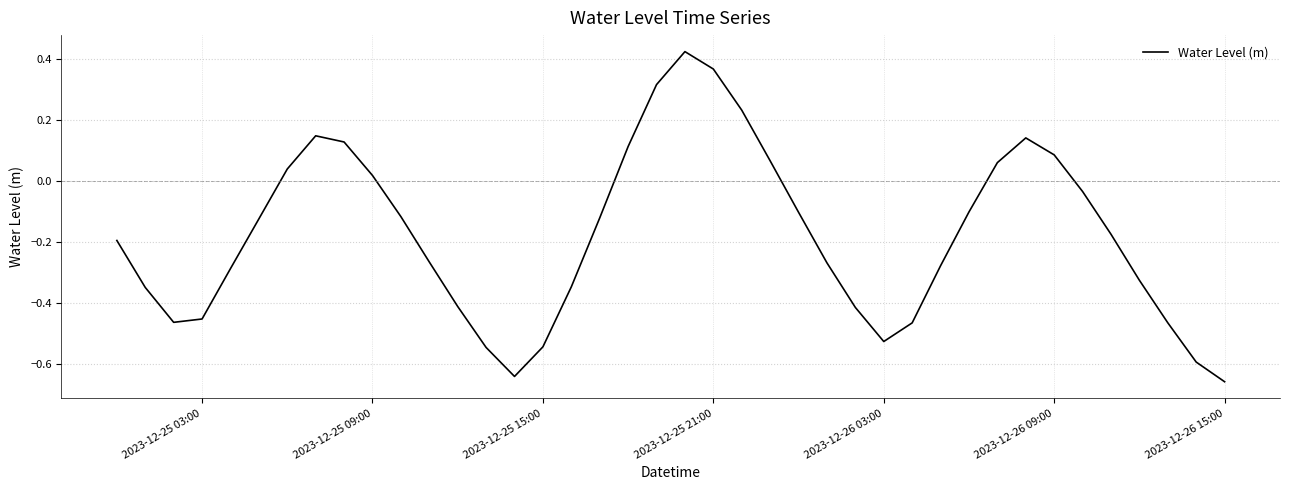

What is the difference between the maximum and minimum values?

1.1